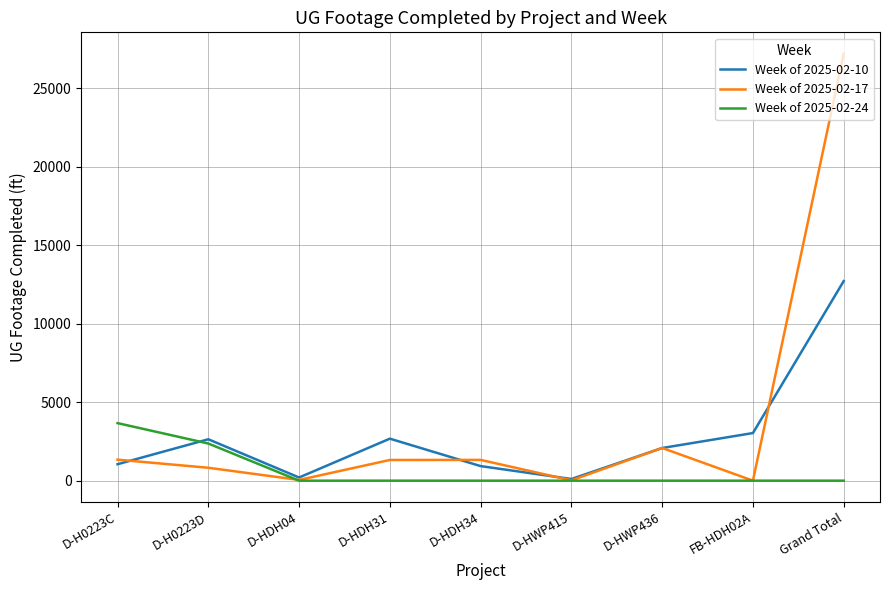

How many lines are shown in the chart?

3